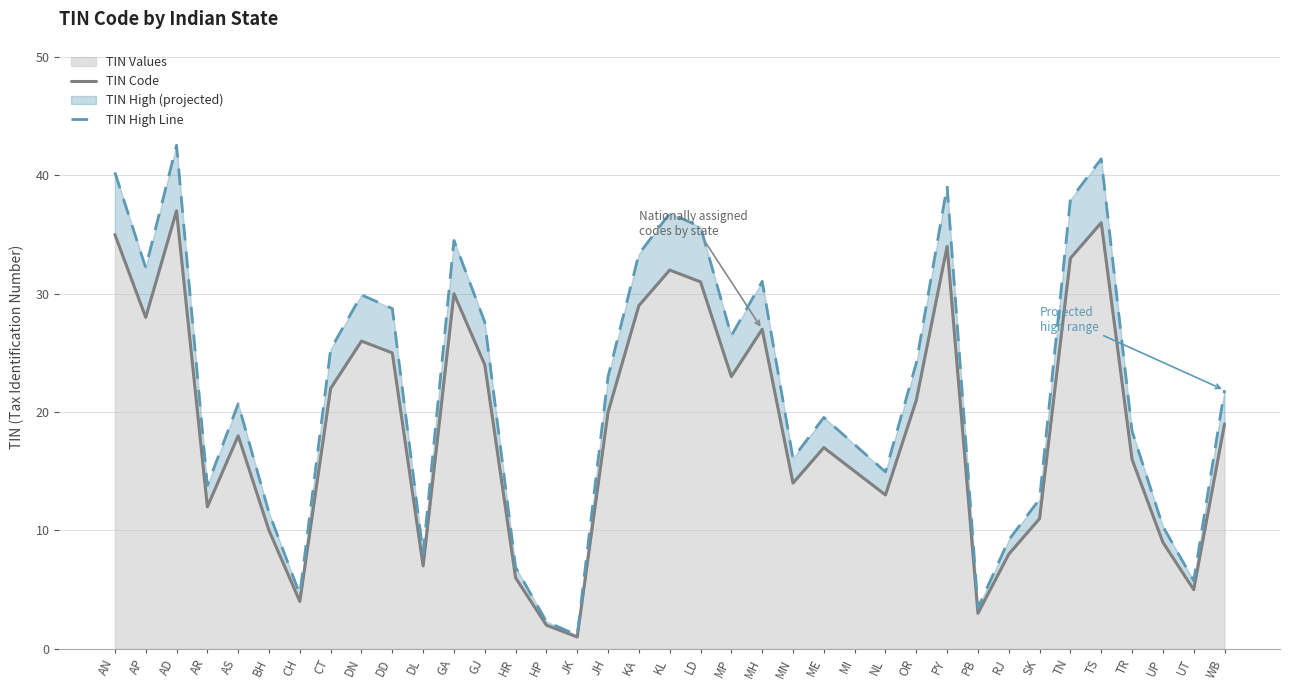

What is the sum of all TIN Code values?

703.0